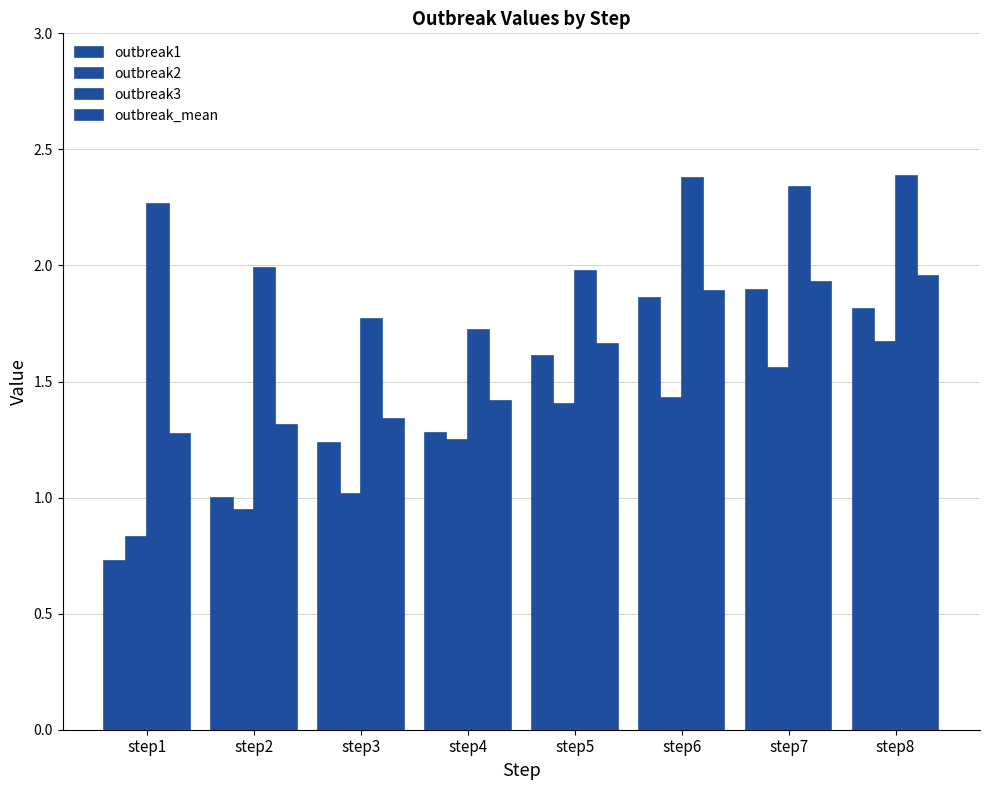

What is the average value of the outbreak3 series?

2.1